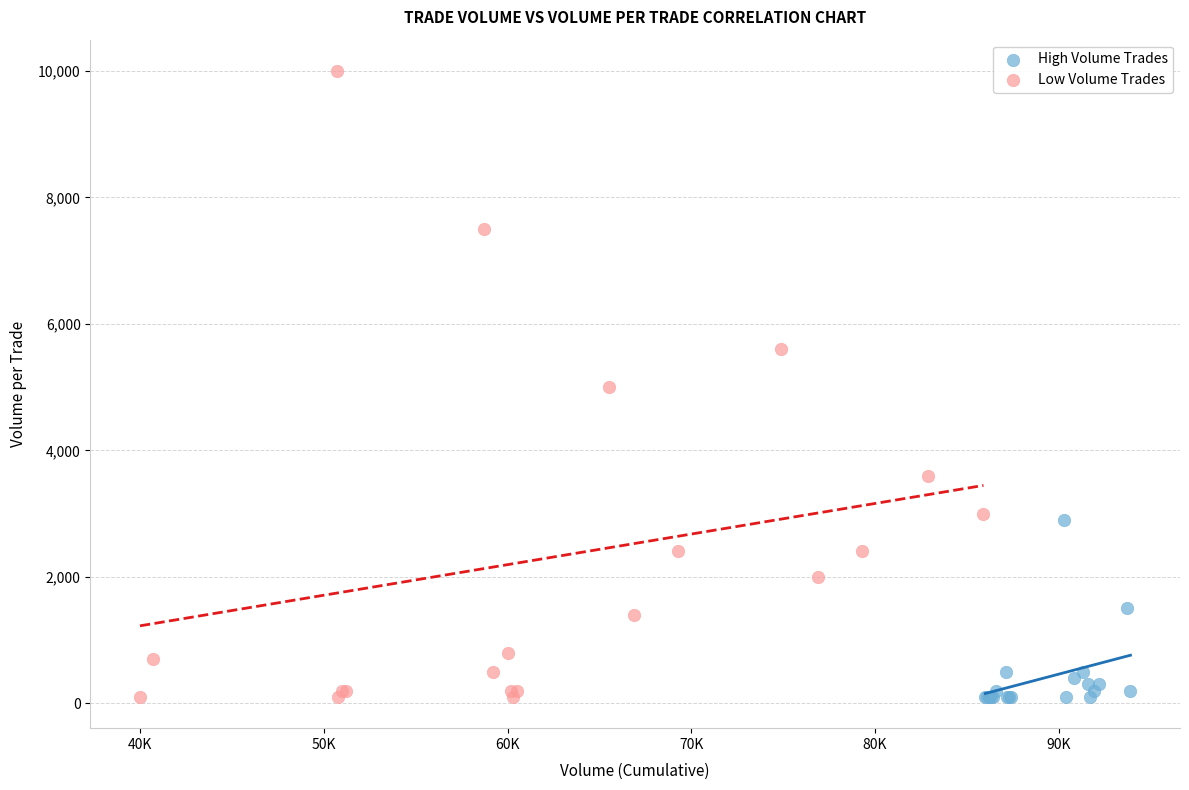

Which series contains the highest Y value?

Low Volume Trades